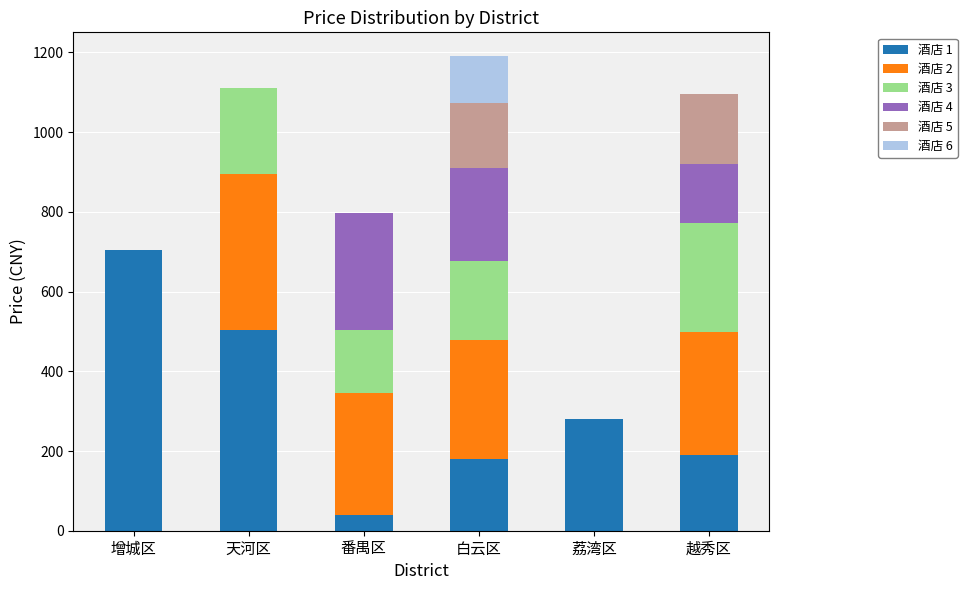

Is it true that 酒店 1 equals 705 at 增城区?

True